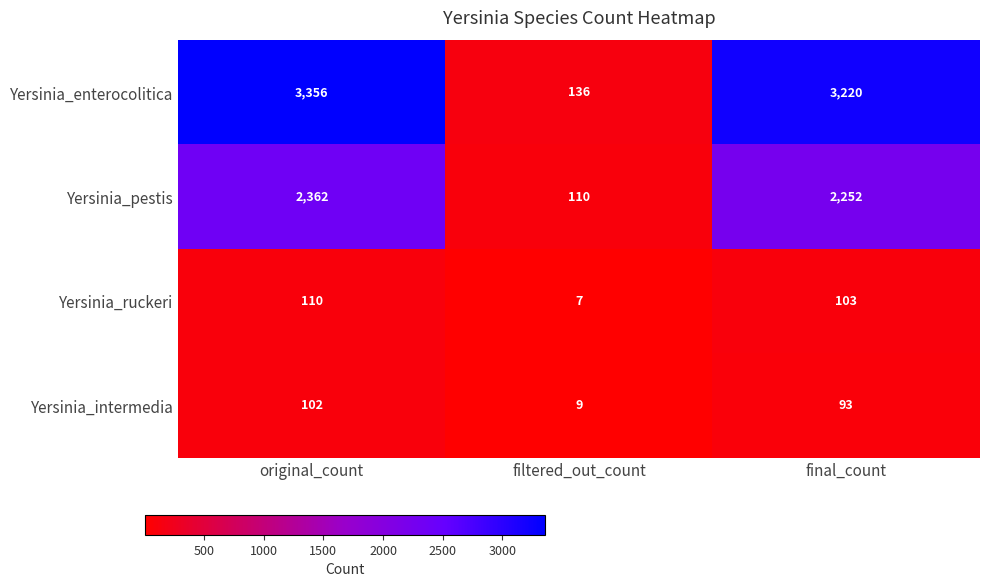

How many series are shown in this chart?

4